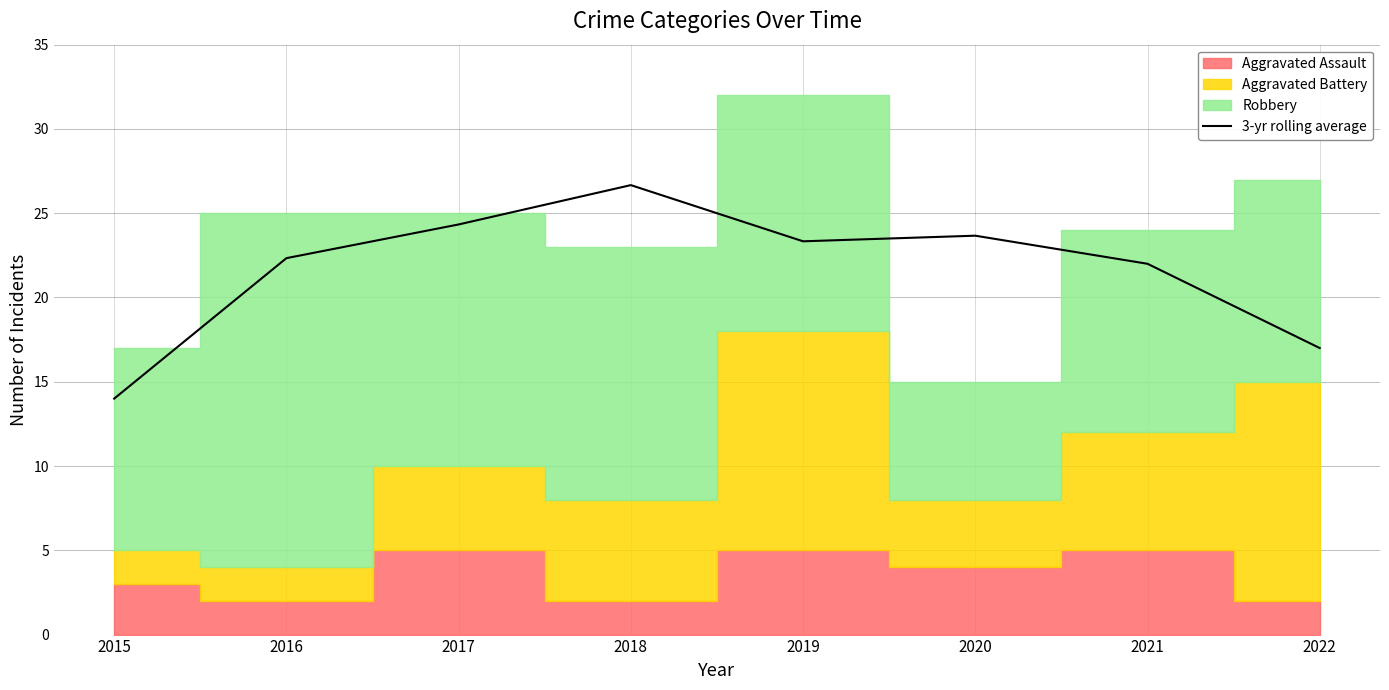

Reading left to right, extract all data points from this chart.

2015=14.0	2016=22.3	2017=24.3	2018=26.7	2019=23.3	2020=23.7	2021=22.0	2022=17.0